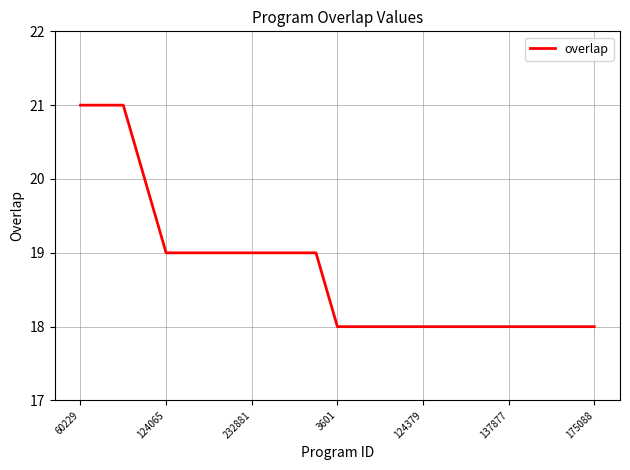

Does the chart have visible grid lines?

Yes